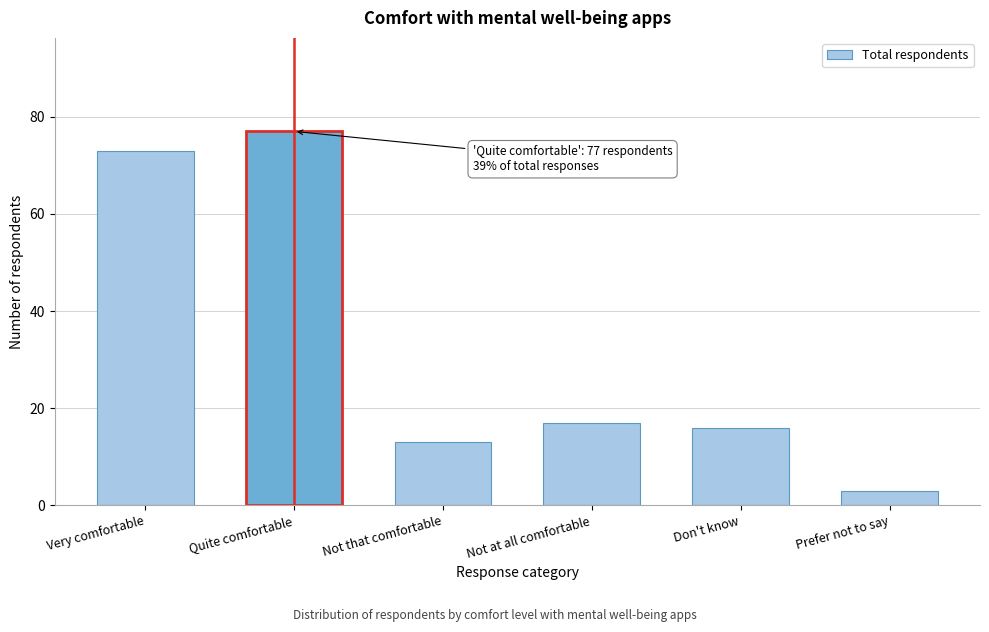

Reading right to left, transcribe all the data shown in this chart.

Prefer not to say=3	Don't know=16	Not at all comfortable=17	Not that comfortable=13	Quite comfortable=77	Very comfortable=73